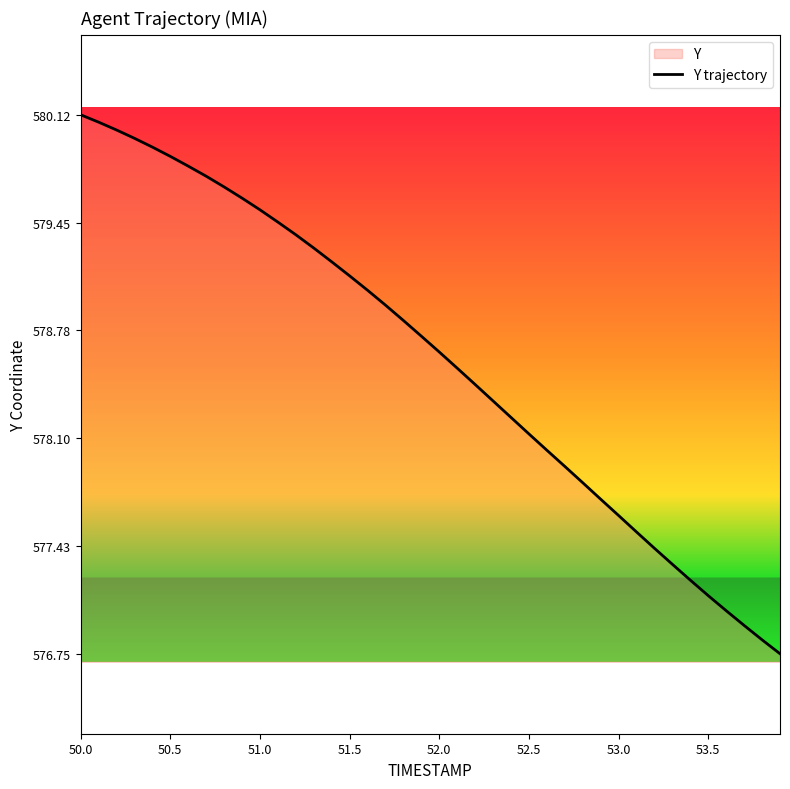

What is the sum of all values?

23143.9